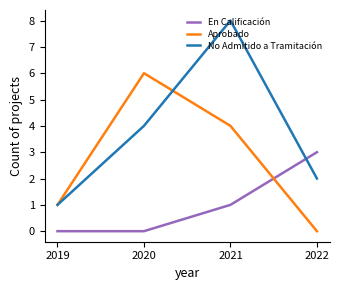

Is it true that Aprobado equals 6 at 2020?

True